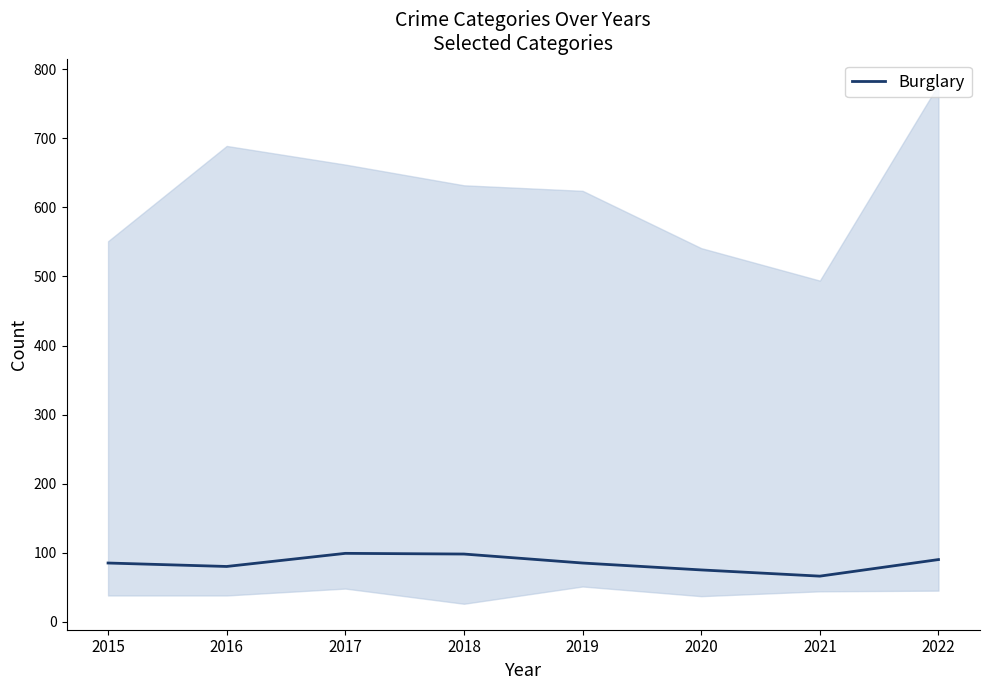

Rank the categories by value from highest to lowest.

2017, 2018, 2022, 2015, 2019, 2016, 2020, 2021